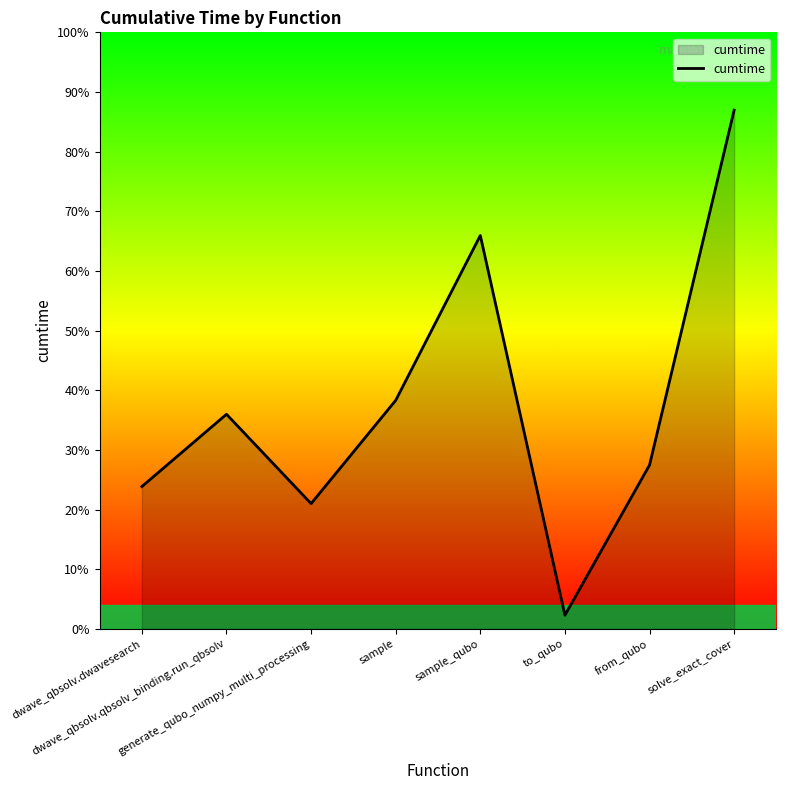

At which category does the chart reach its minimum across all series?

to_qubo